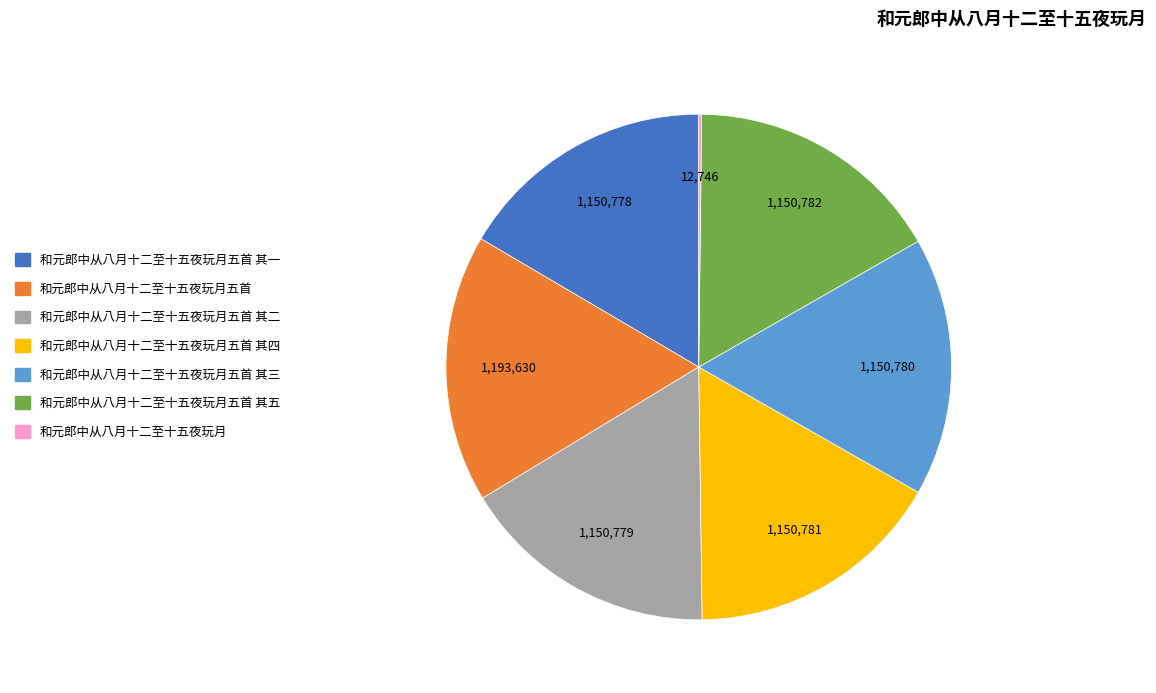

Does any single category account for the majority?

No